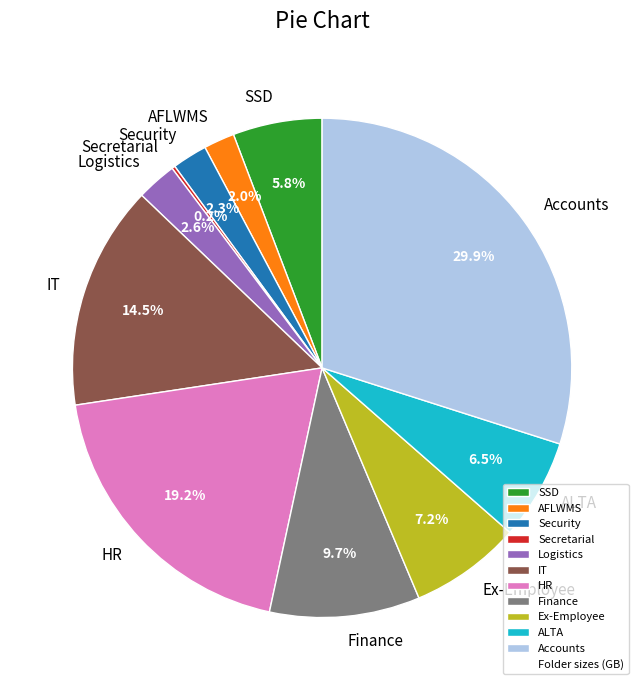

Is HR the majority of the pie?

No